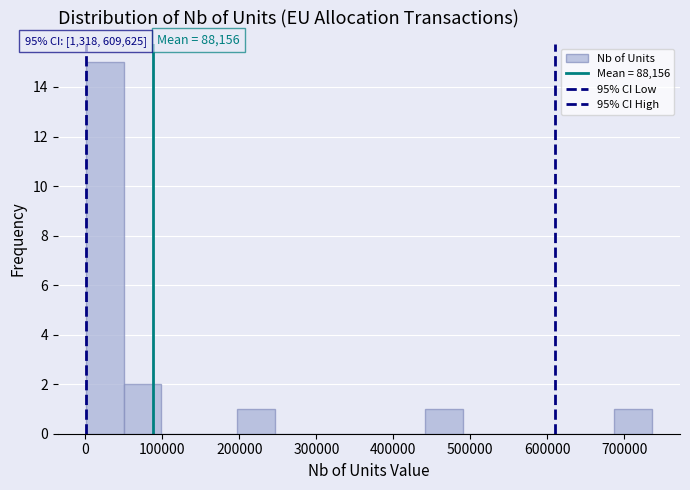

Which range on the x-axis has the tallest bar?

0 to 50000